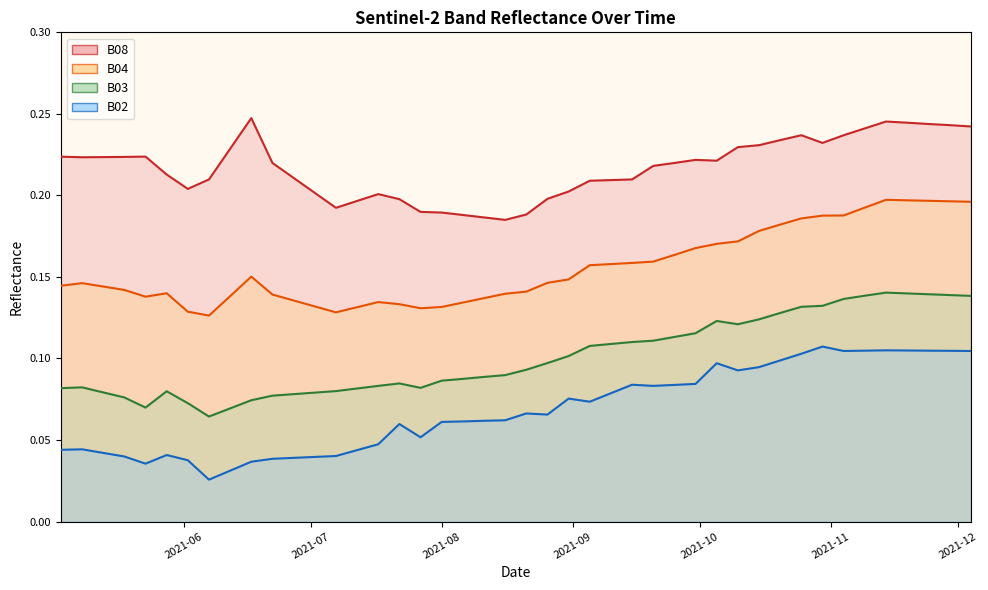

Rank the series at 2021-07-17 from lowest to highest value.

B02, B03, B04, B08